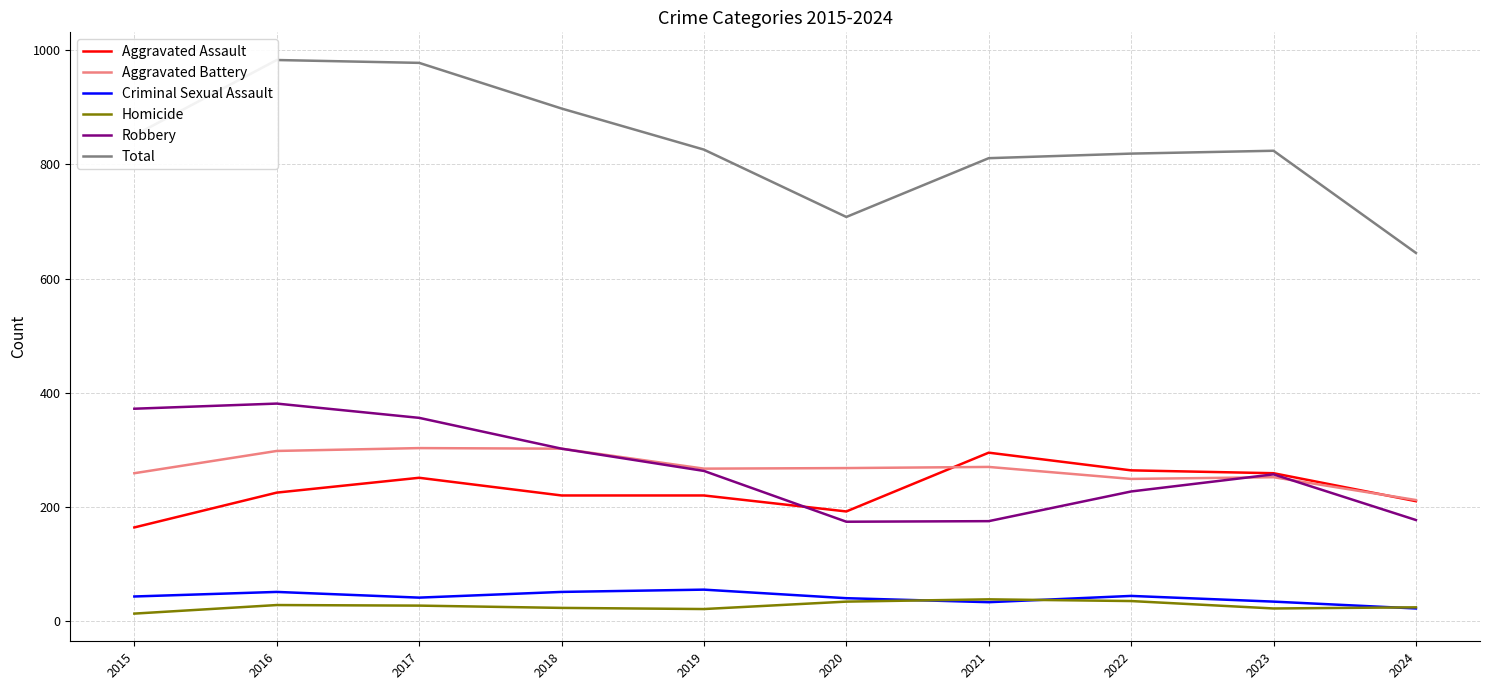

Which series changed the most between 2020 and 2022?

Total